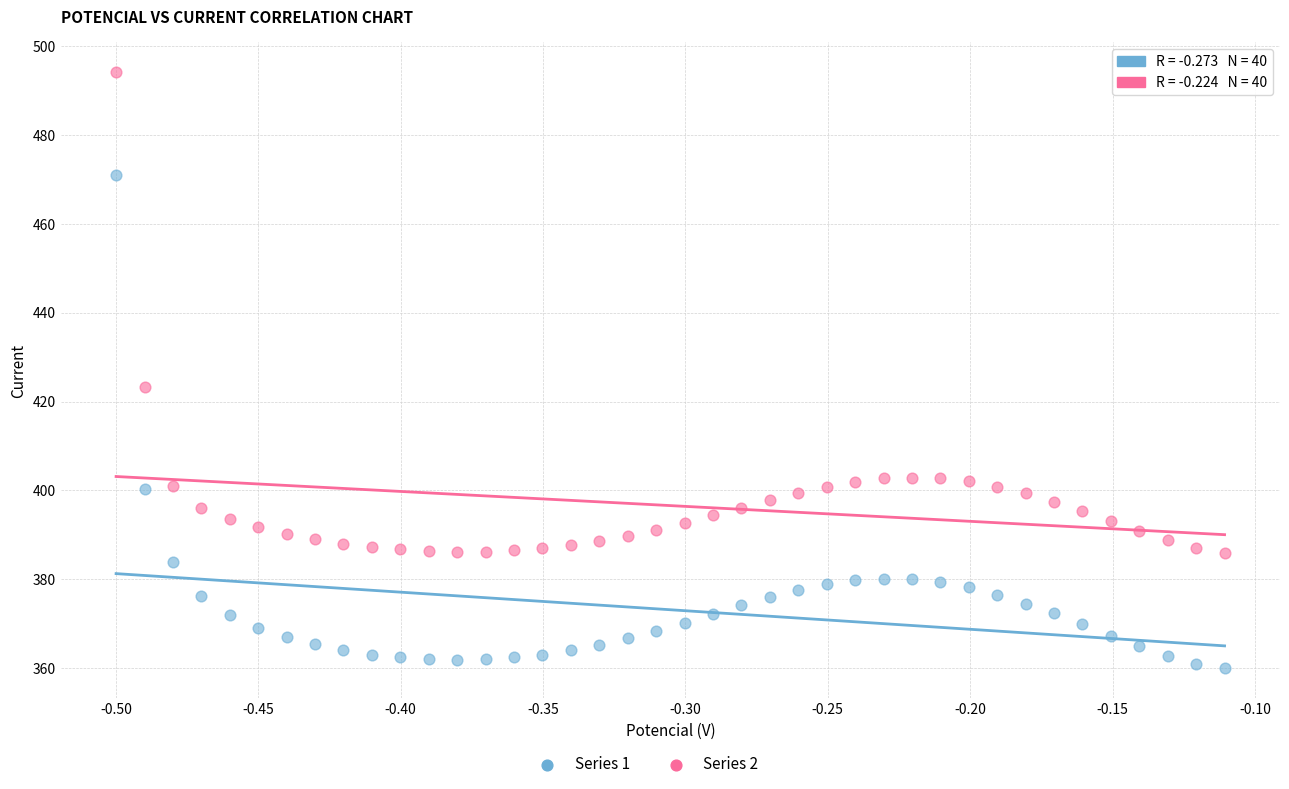

What is the X range (max minus min) for the scatter plot?

0.4